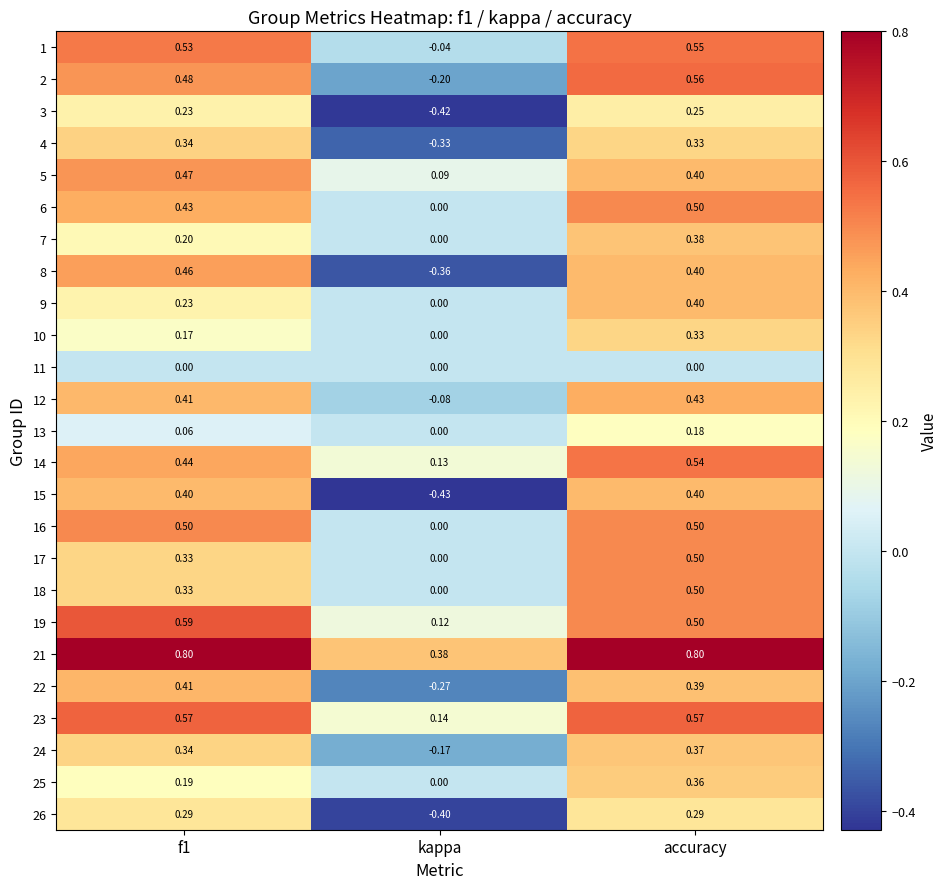

Which category has the highest value in the 12 series?

accuracy